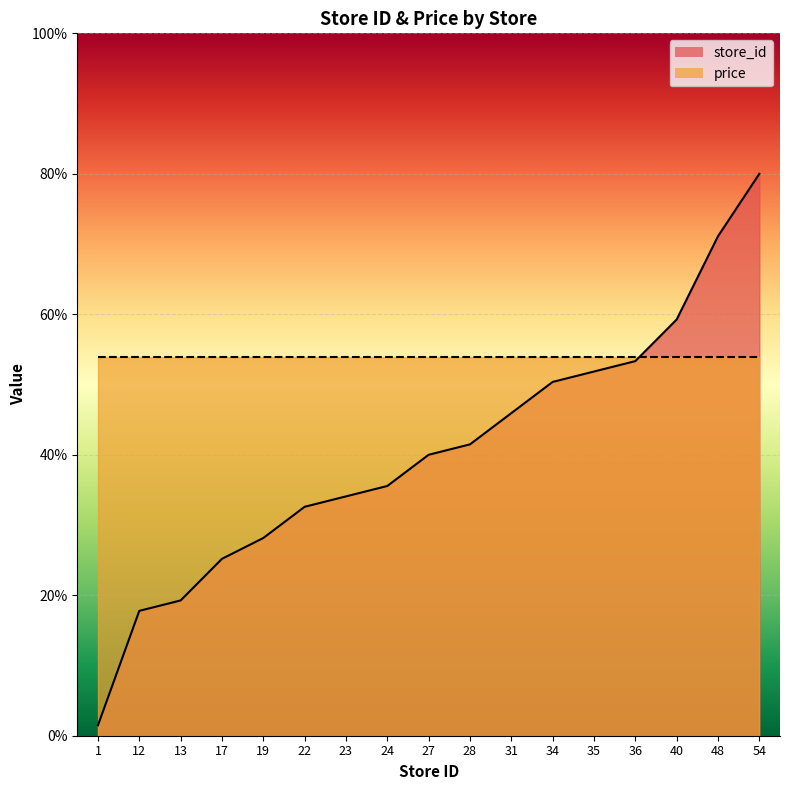

What is the greatest value displayed?

80.0